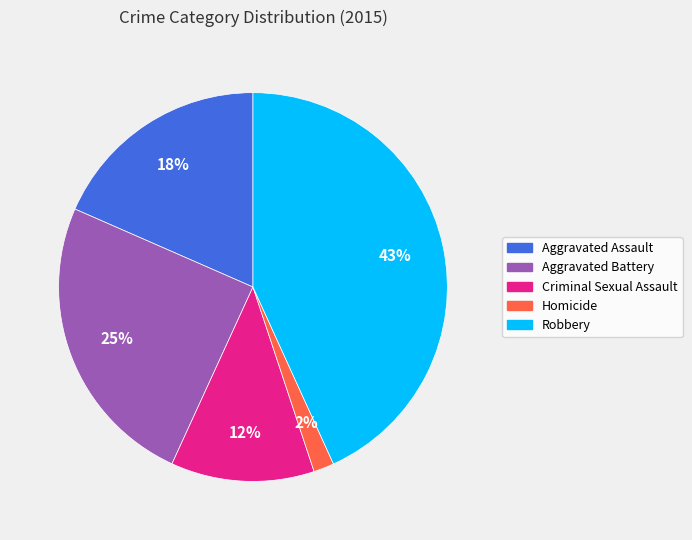

True or false: Robbery accounts for 34% of the total.

False